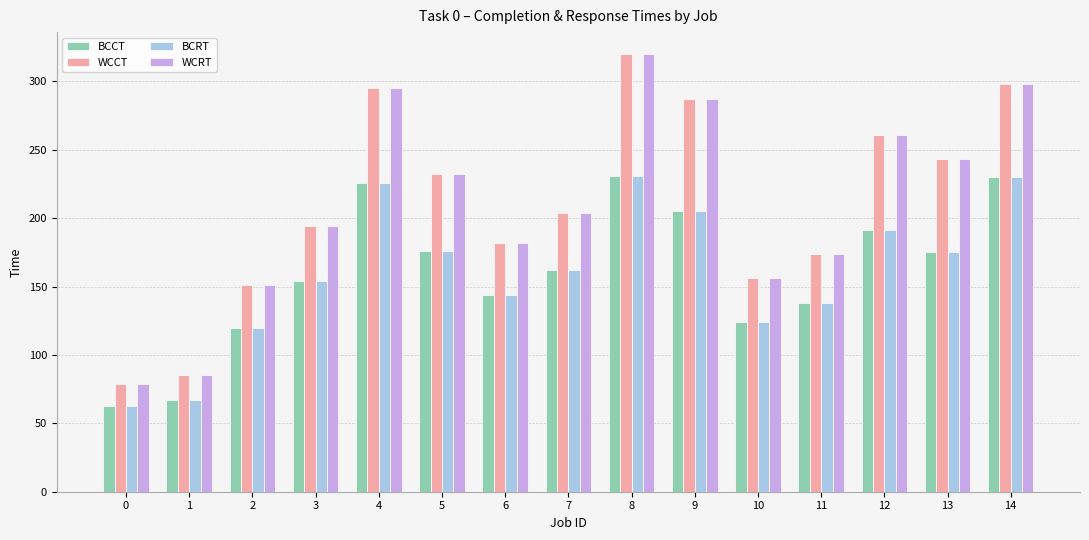

How many distinct data groups are displayed?

4